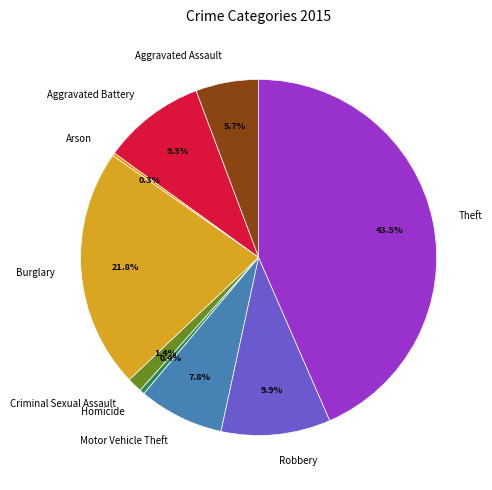

To the nearest percent, what portion does Aggravated Assault represent?

6%